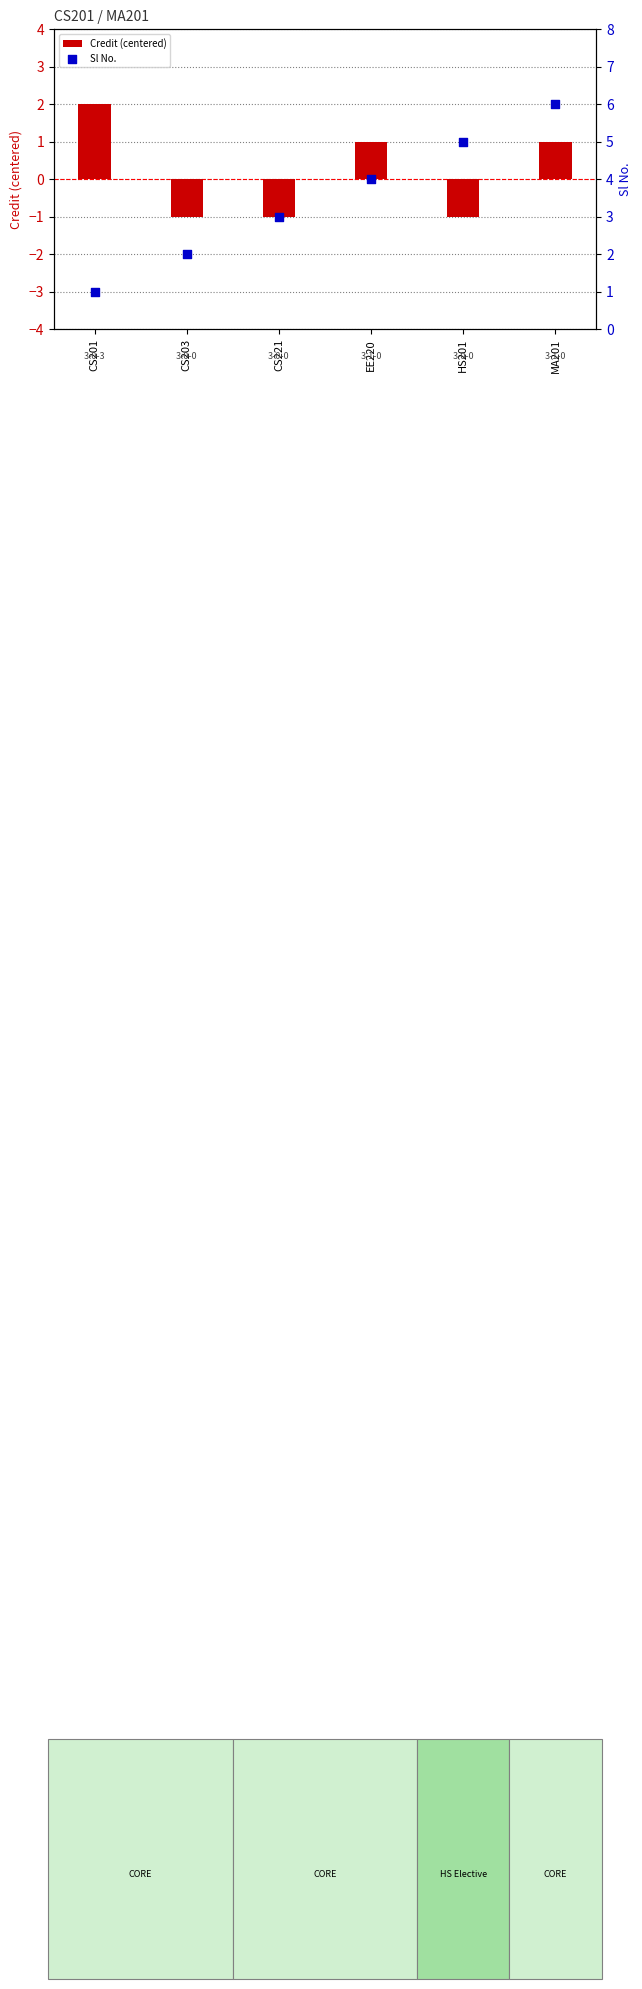

What is the total value across all series at HS201?

4